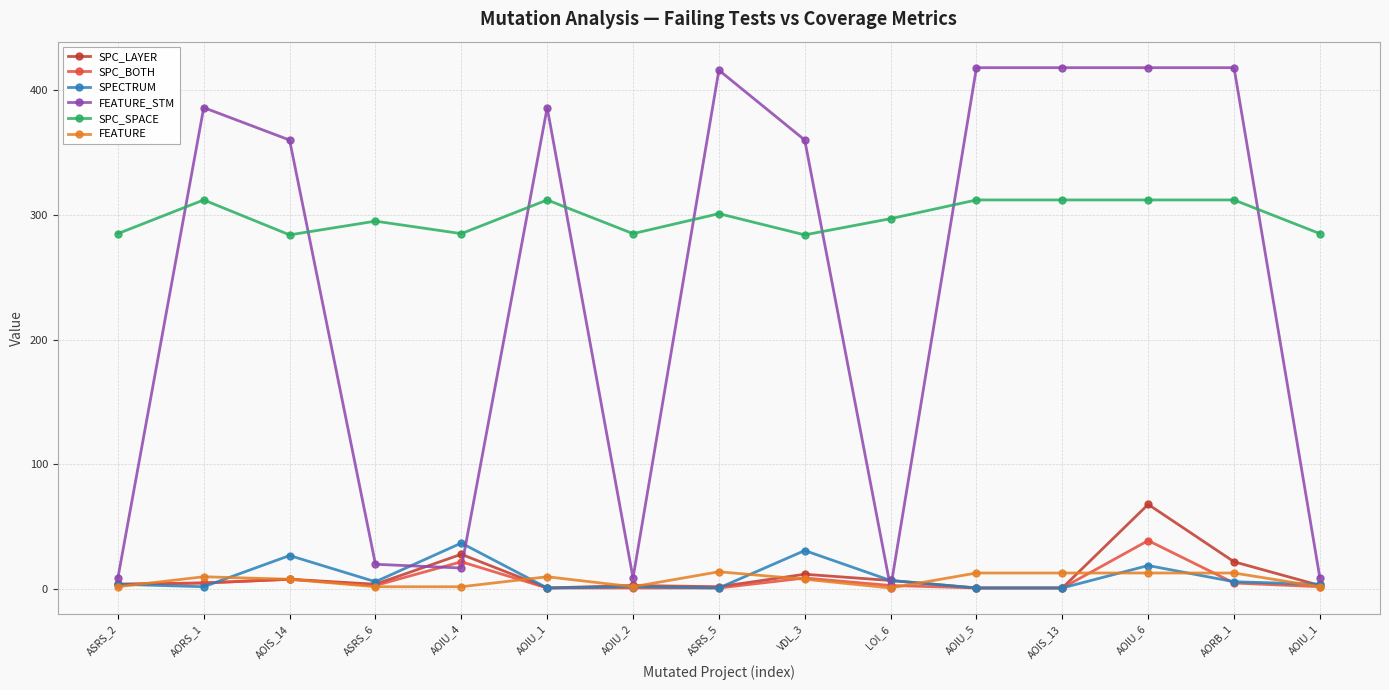

Reading left to right, what are all the values shown in this chart?

SPC_LAYER: 4	5	8	4	28	1	3	2	12	7	1	1	68	22	3
SPC_BOTH: 4	5	8	3	22	1	1	1	9	3	1	1	39	5	2
SPECTRUM: 4	2	27	6	37	1	2	1	31	7	1	1	19	6	4
FEATURE_STM: 9	386	360	20	17	386	9	416	360	1	418	418	418	418	9
SPC_SPACE: 285	312	284	295	285	312	285	301	284	297	312	312	312	312	285
FEATURE: 2	10	8	2	2	10	2	14	8	1	13	13	13	13	2